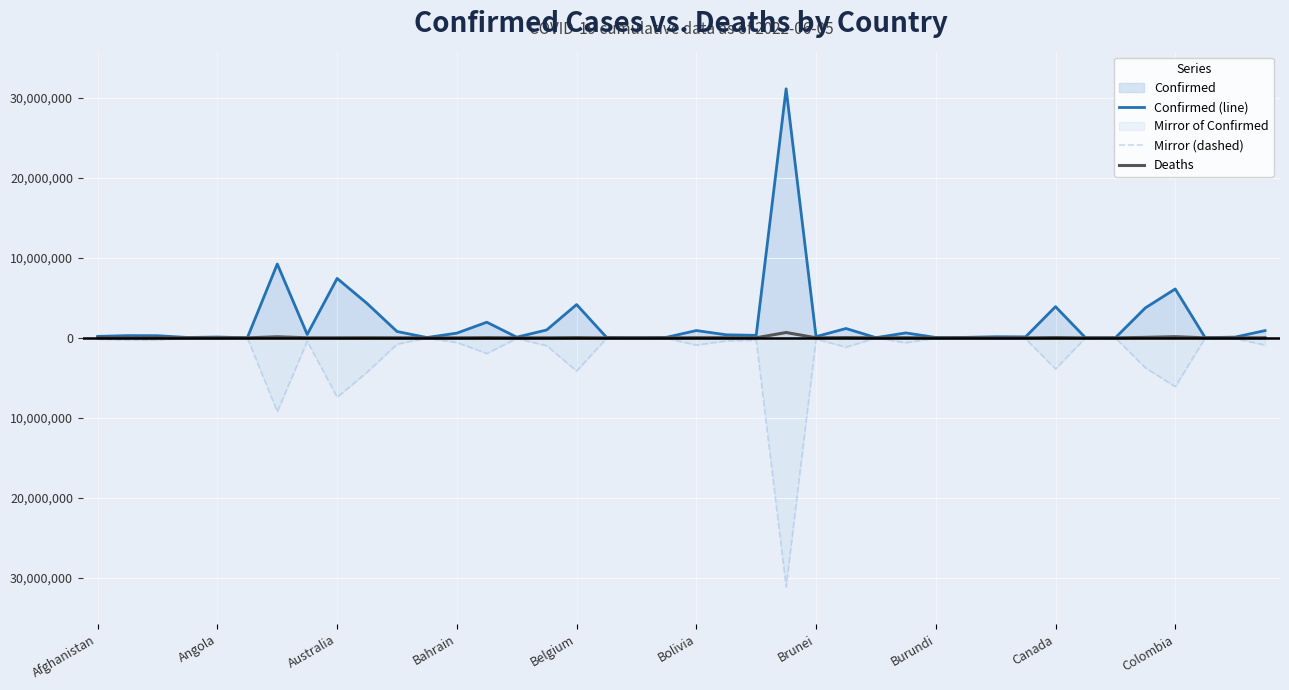

Which series changed the most between 24 and 39?

Confirmed (line)